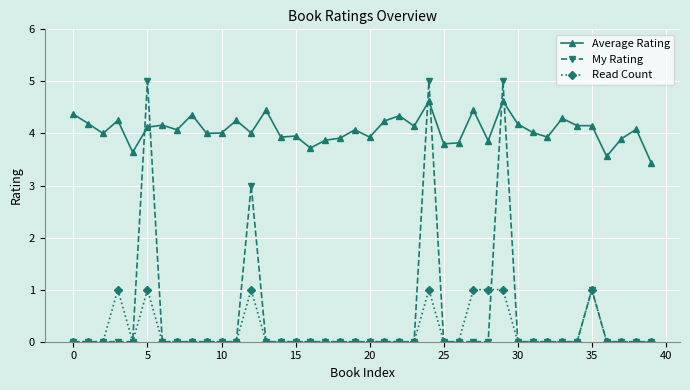

What is the value of the Average Rating point at the 10th from the left?

4.0